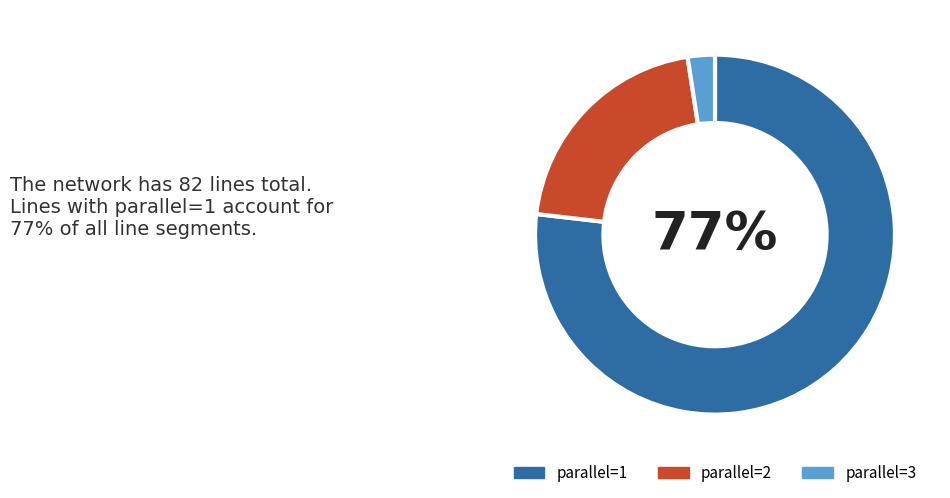

What is the ratio of the value at parallel=2 to the value at parallel=1?

0.3